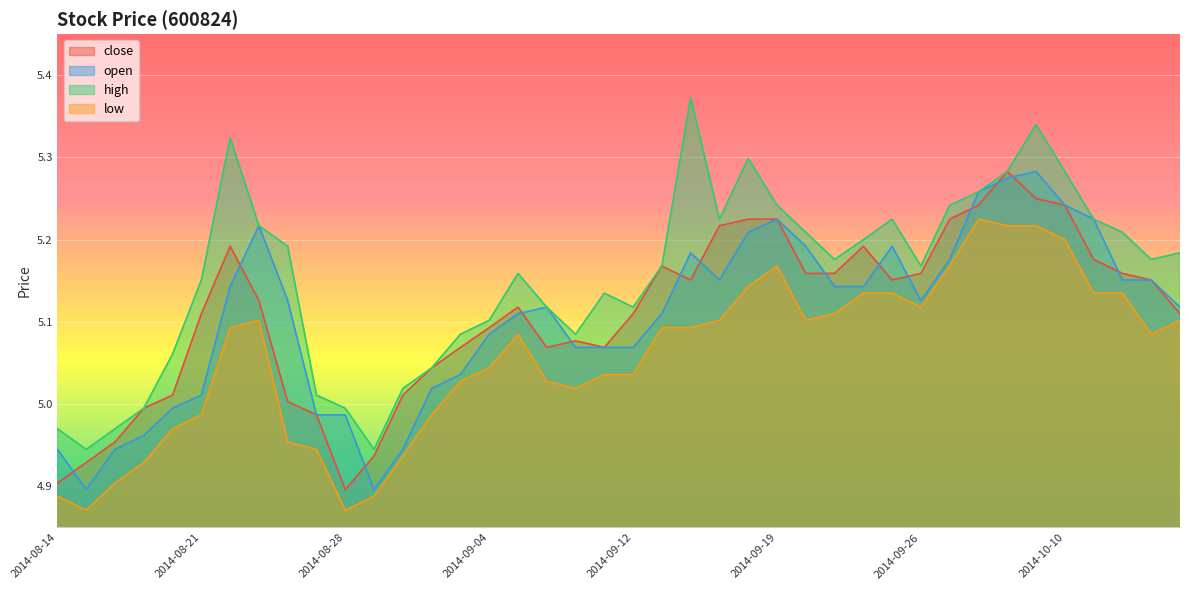

Where is the first local minimum for high?

2014-08-15